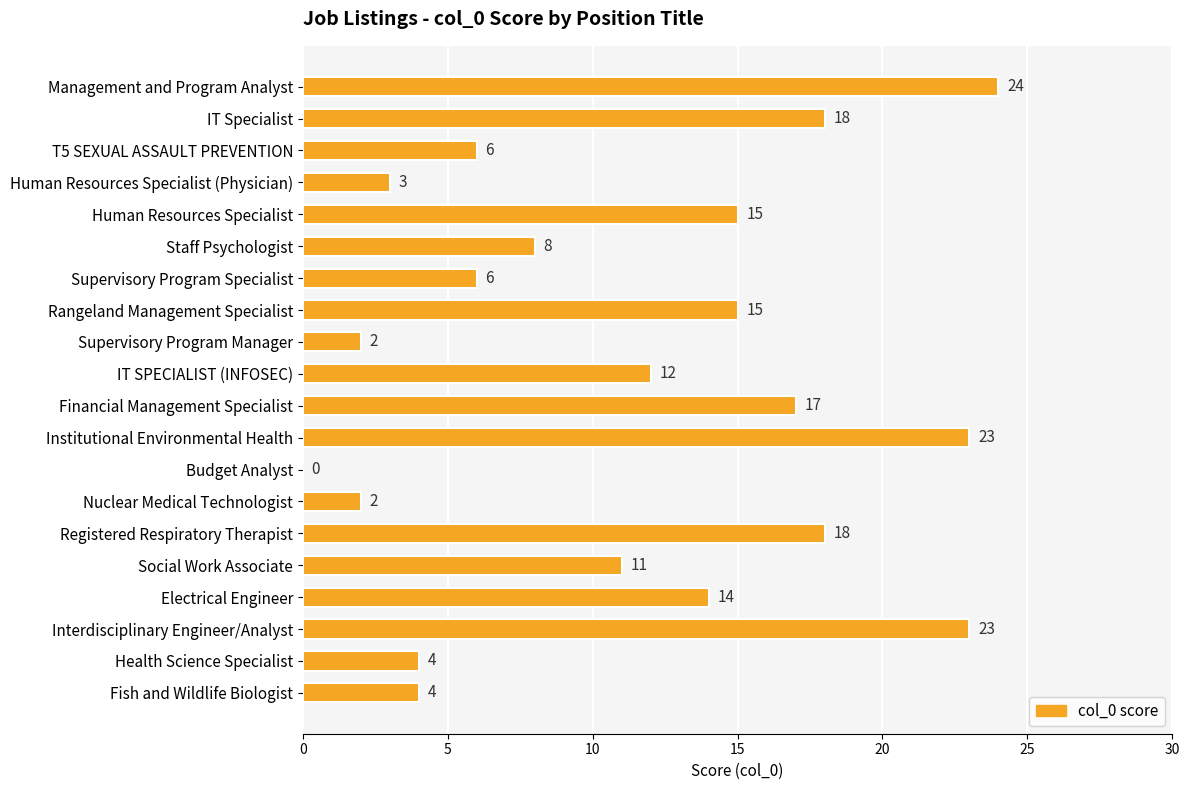

The value at Health Science Specialist is 4. True or false?

True